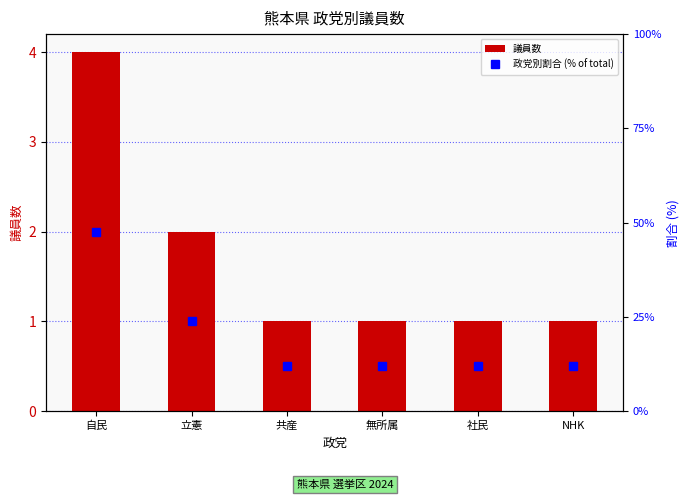

What position from the right is 共産?

4